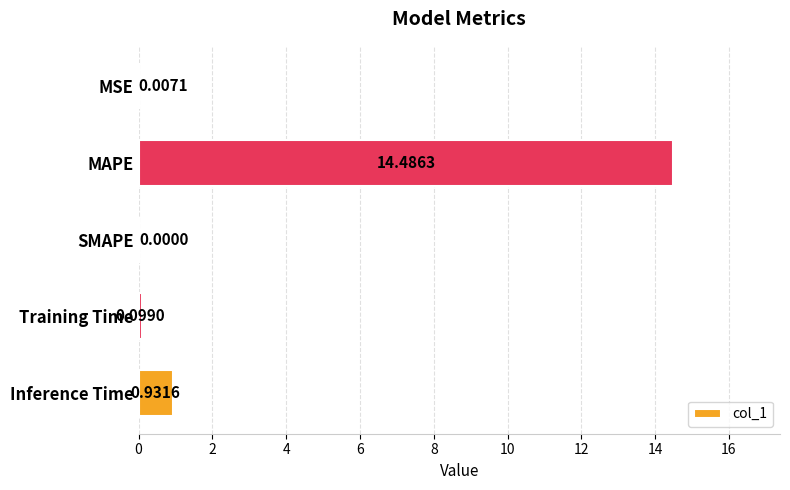

At which label is the value closest to 7?

Inference Time